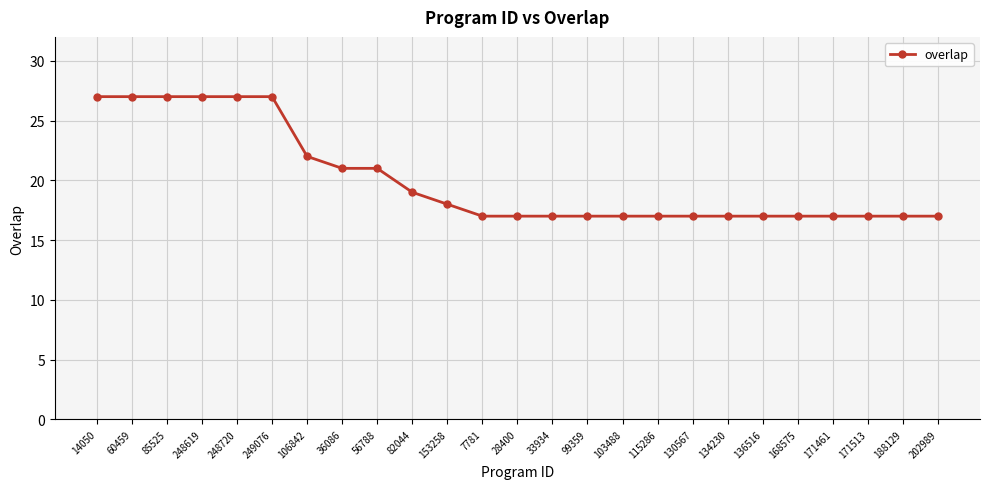

What is the difference between the maximum and minimum values?

10